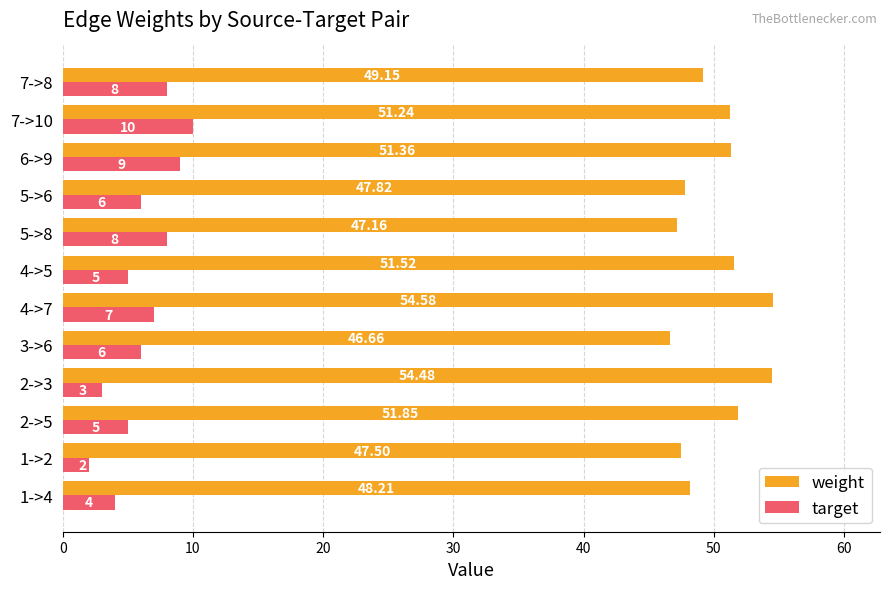

Which series has the largest range (max minus min)?

target